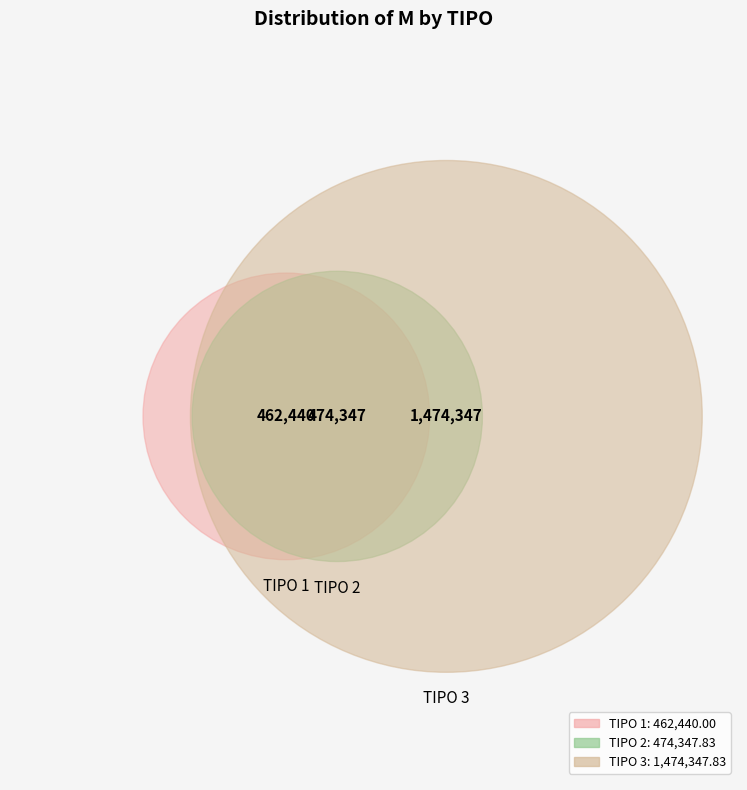

What is the ratio of the value at 3 to the value at 2?

3.1